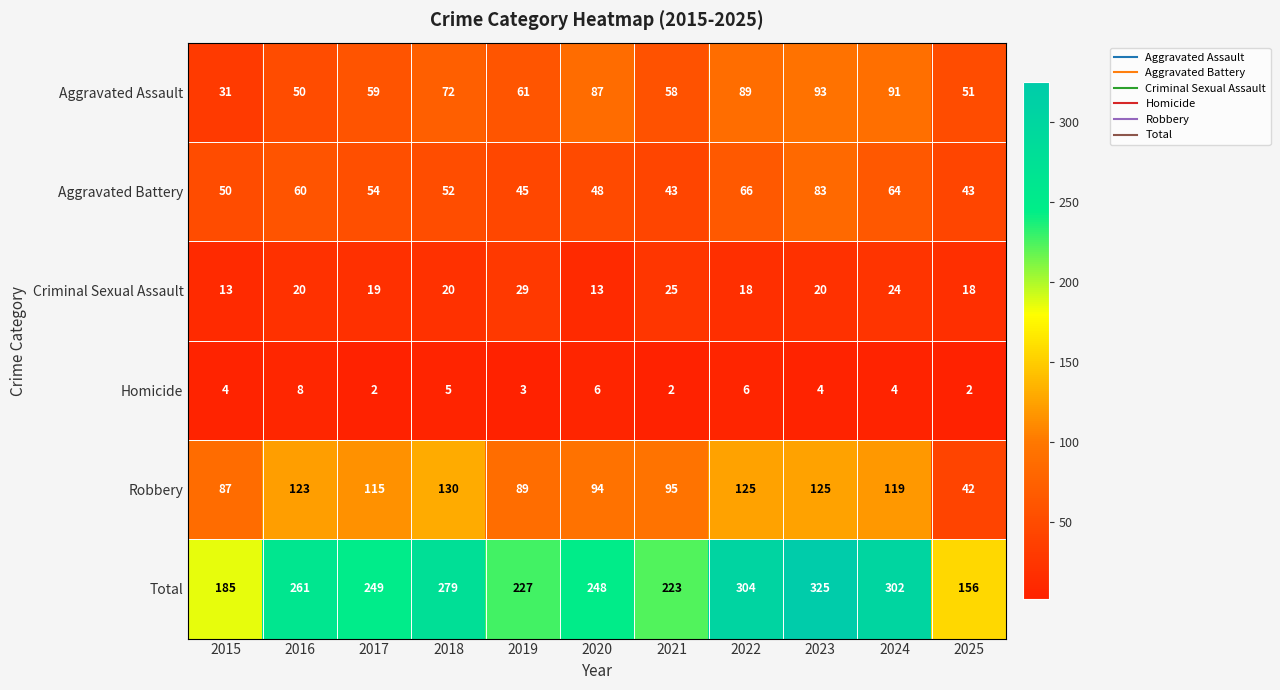

Where is Total nearest to the value 240?

2020